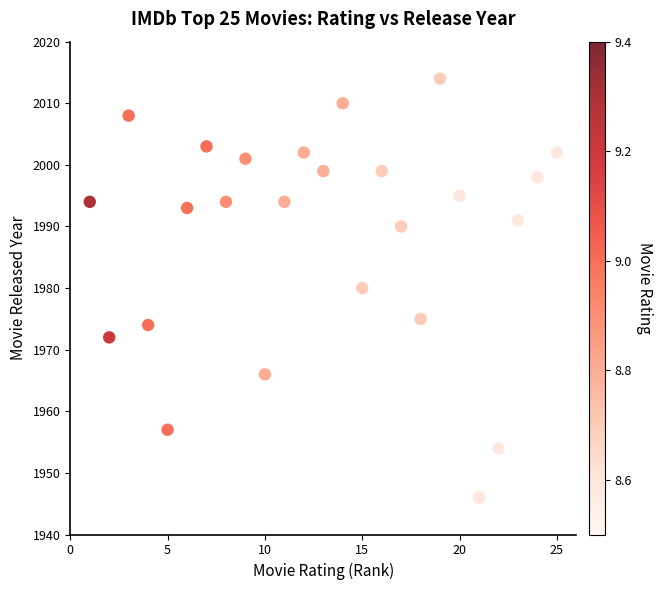

What is the range of X values (max minus min)?

24